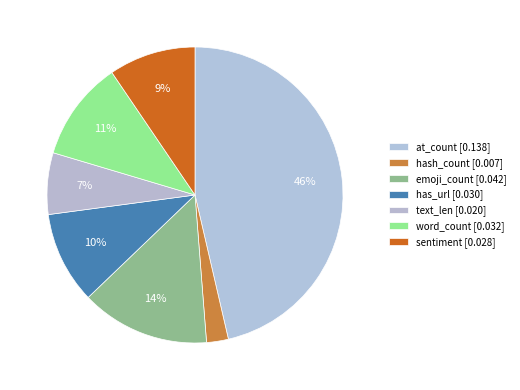

Which slice is the largest?

at_count